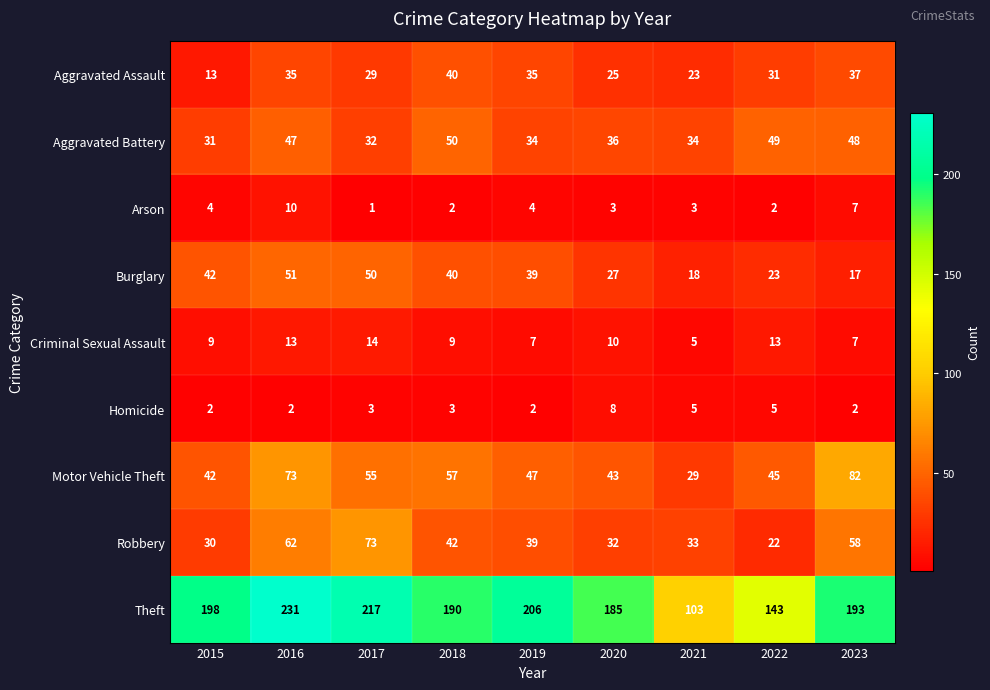

How many data points does each series have?

9